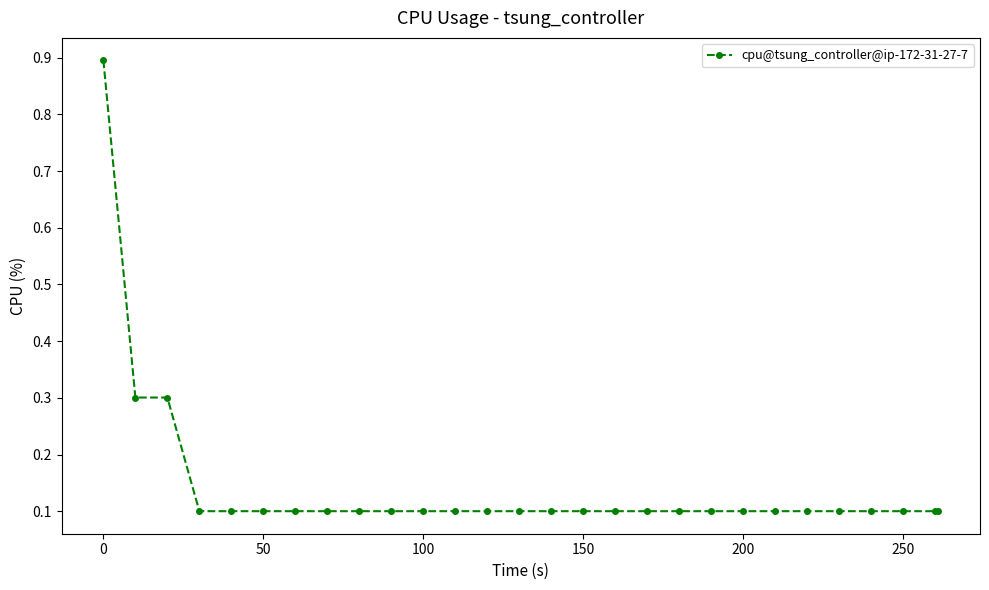

What is the value of the 16th point from the left?

0.1